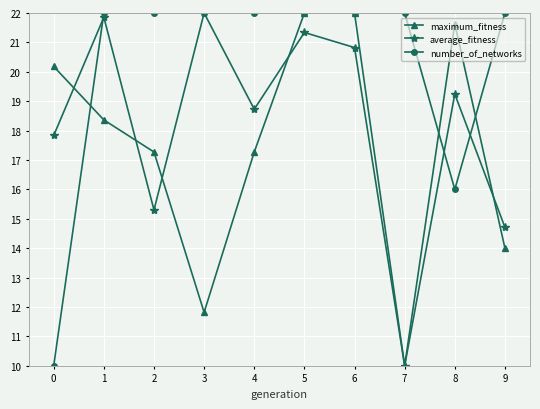

Between which two adjacent categories do number_of_networks and average_fitness first intersect?

0 and 1